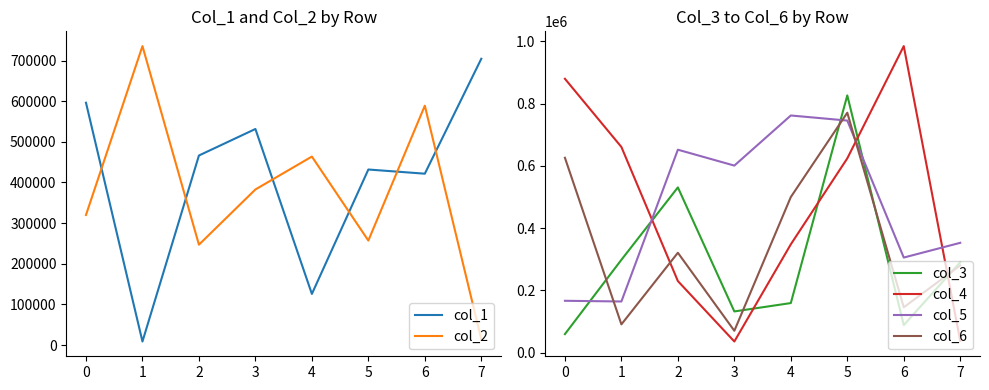

What is the difference between the maximum and second lowest values in the col_5 series?

595515